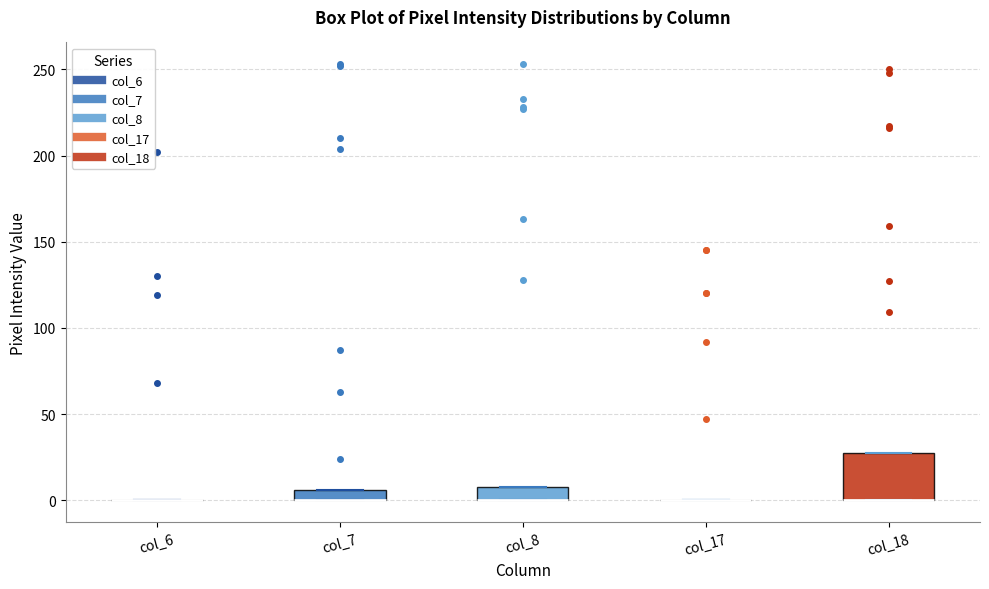

Which box is the tallest, from its lower edge to its upper edge?

col_18